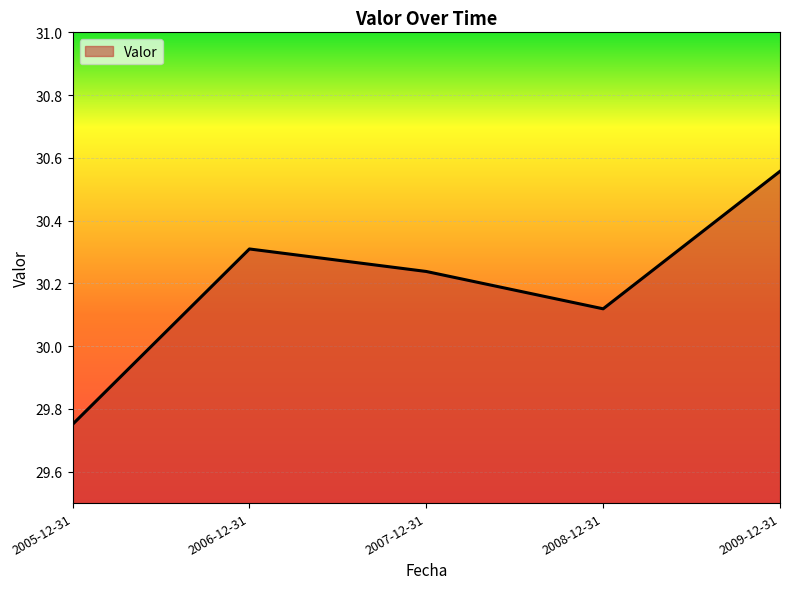

Between 2006-12-31 and 2008-12-31, which is larger?

2006-12-31